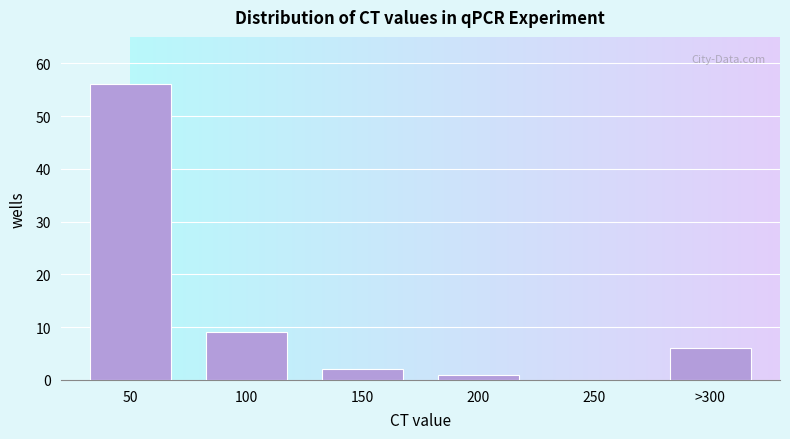

Reading right to left, extract all data points from this chart.

>300=6	250=0	200=1	150=2	100=9	50=56